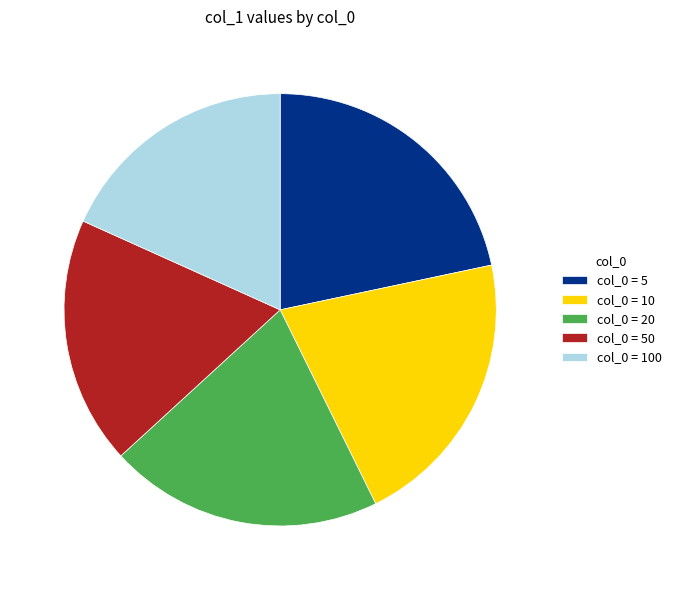

How many slices are in this pie chart?

5